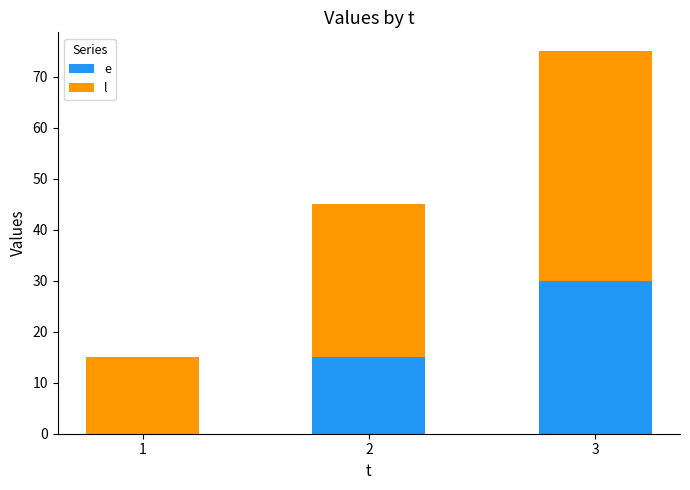

Does the chart contain stacked bars?

Yes